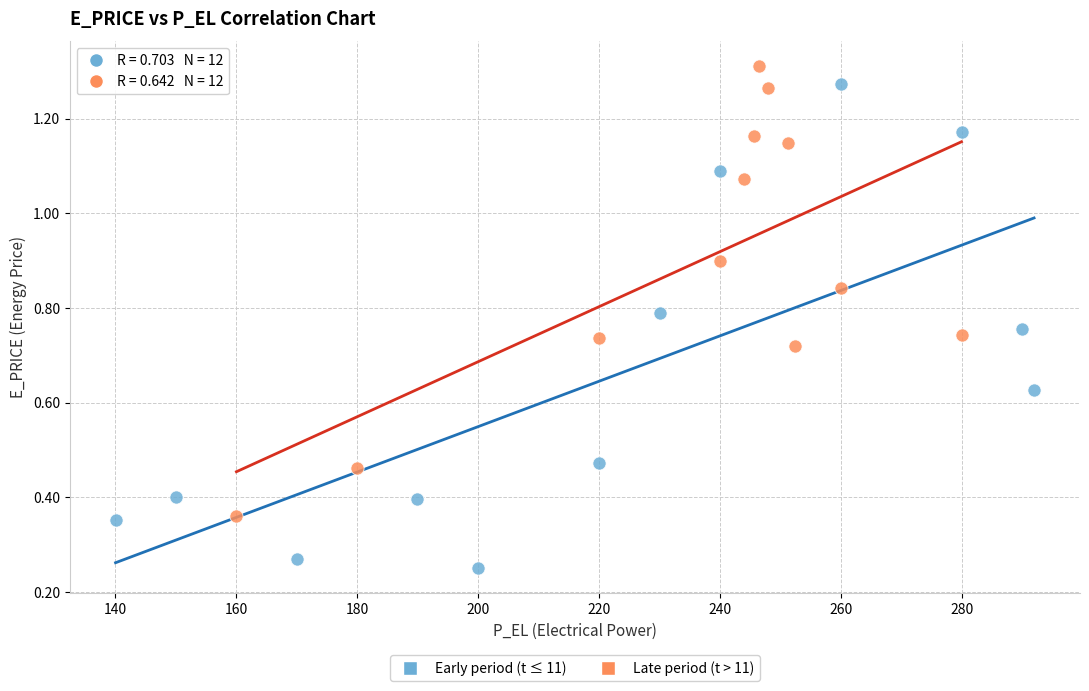

Which series reaches the maximum Y coordinate?

Late period (t > 11)